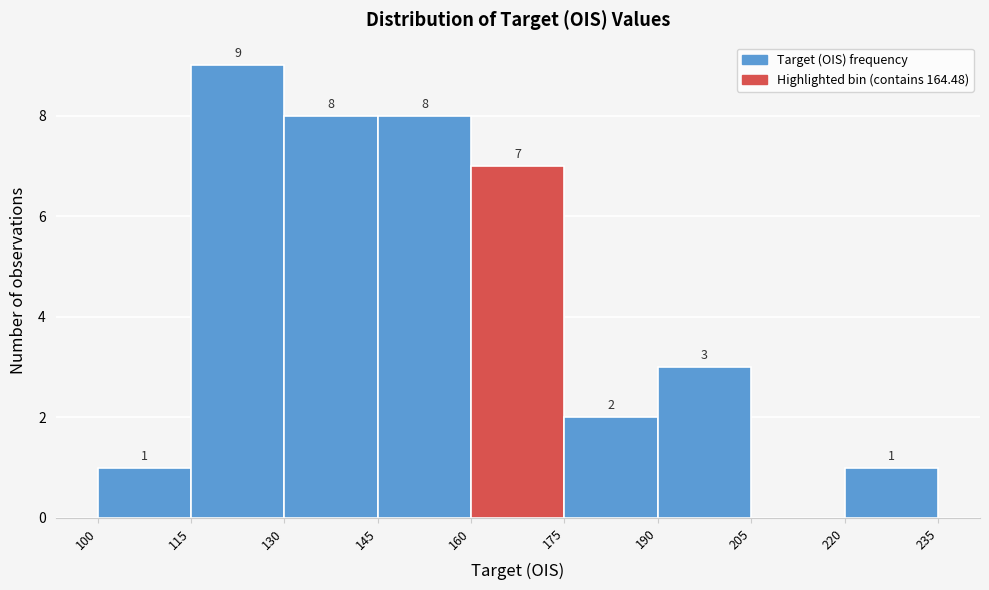

Which range on the x-axis has the tallest bar?

115 to 130